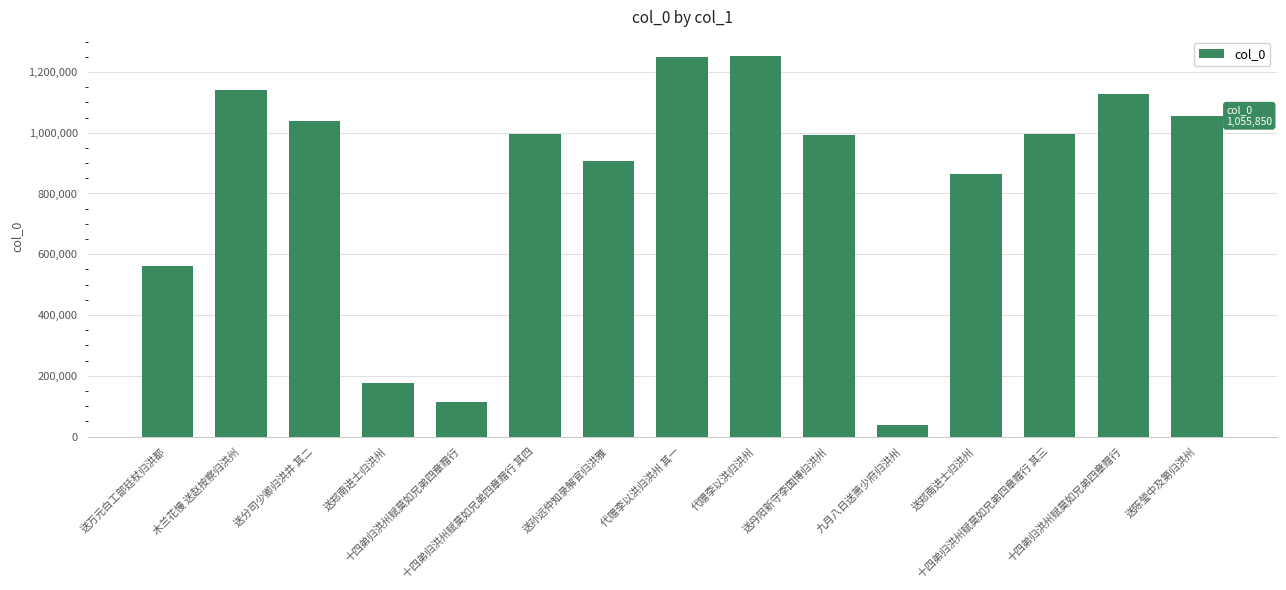

What is the sum of all values?

12513164